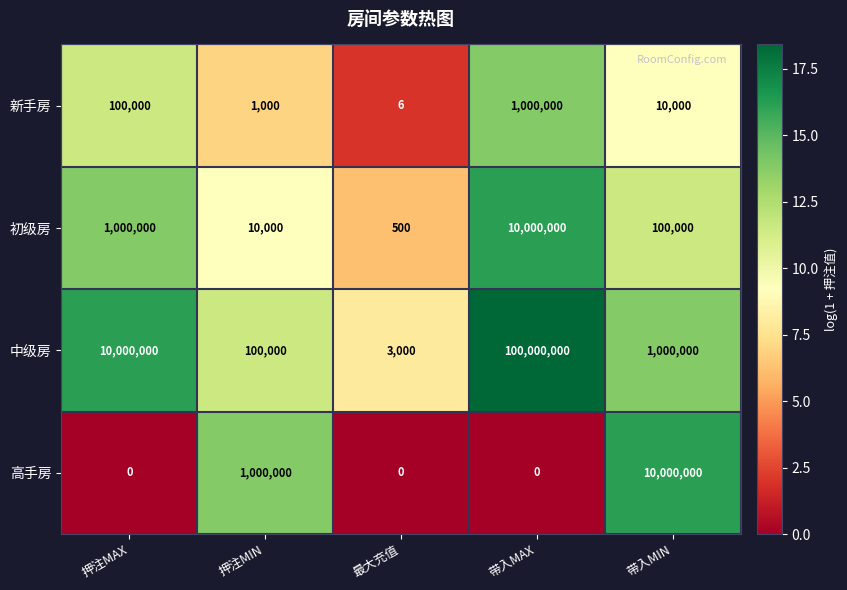

Which series has the largest total across all categories?

中级房